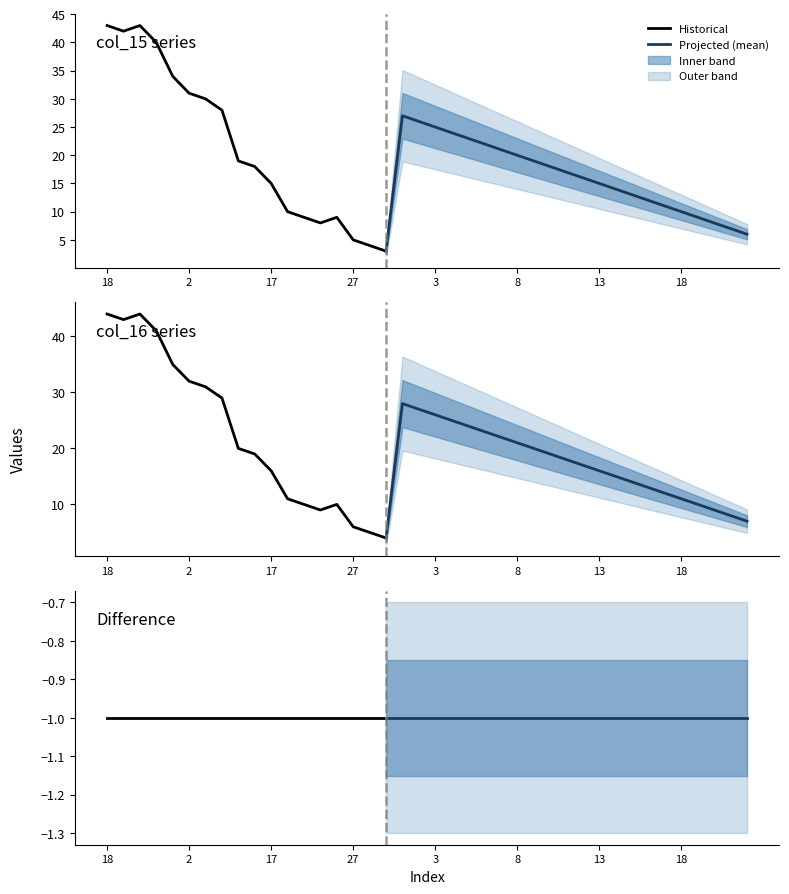

True or false: col_15 and col_16 cross at least once.

False